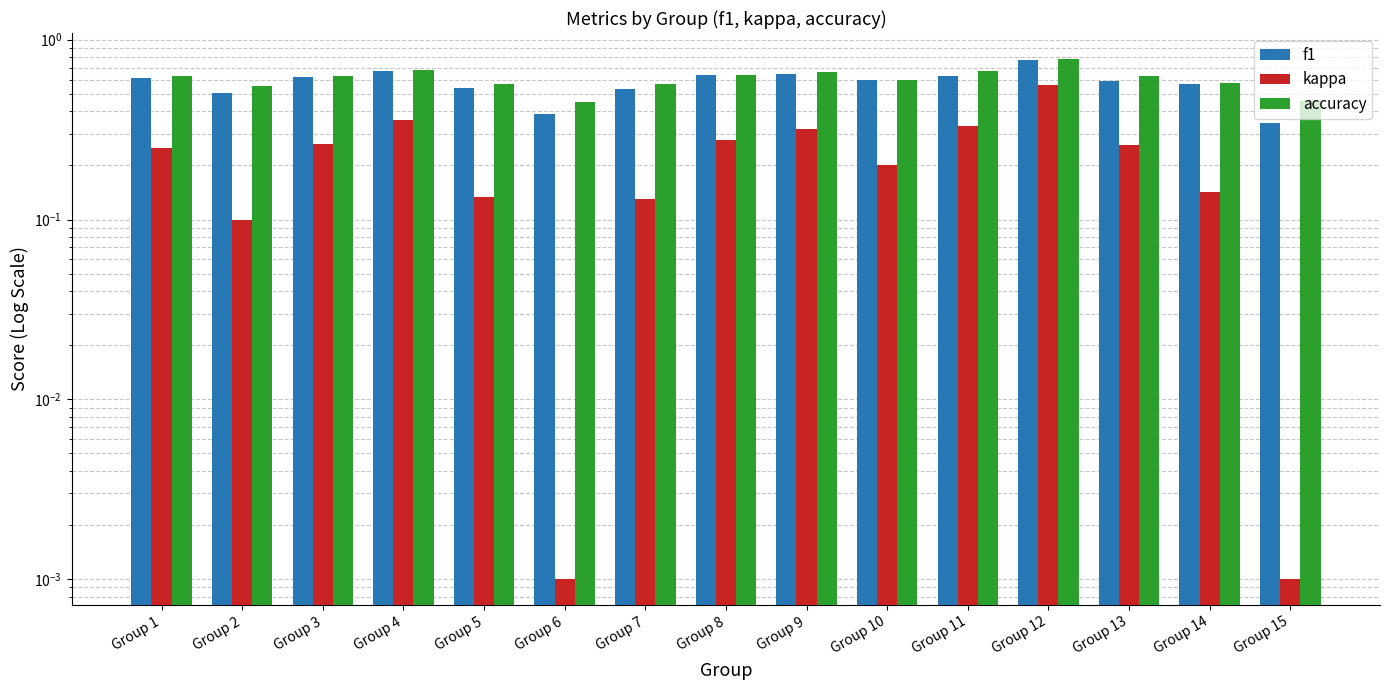

Is the value of accuracy at Group 9 greater than the value of f1 at Group 1?

Yes